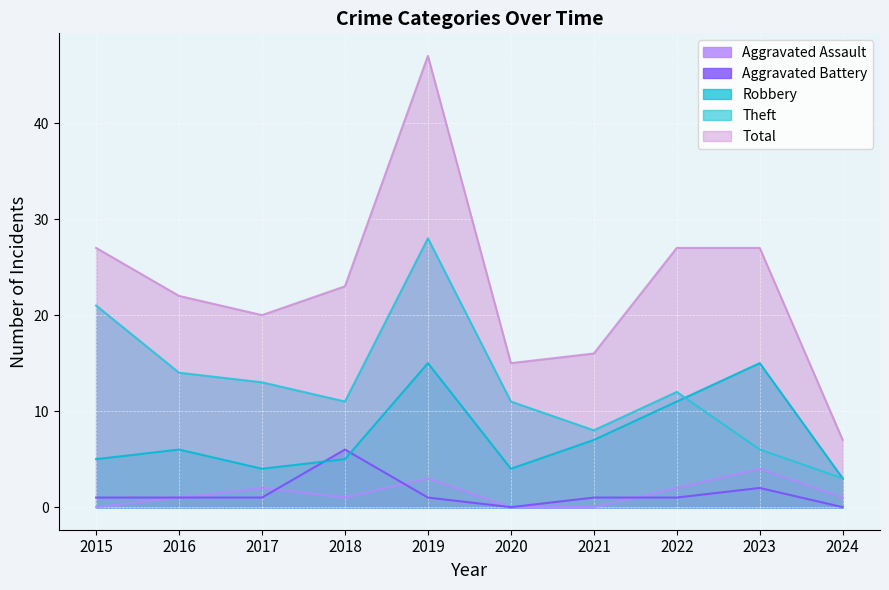

Which category has the lowest value across all series?

2015